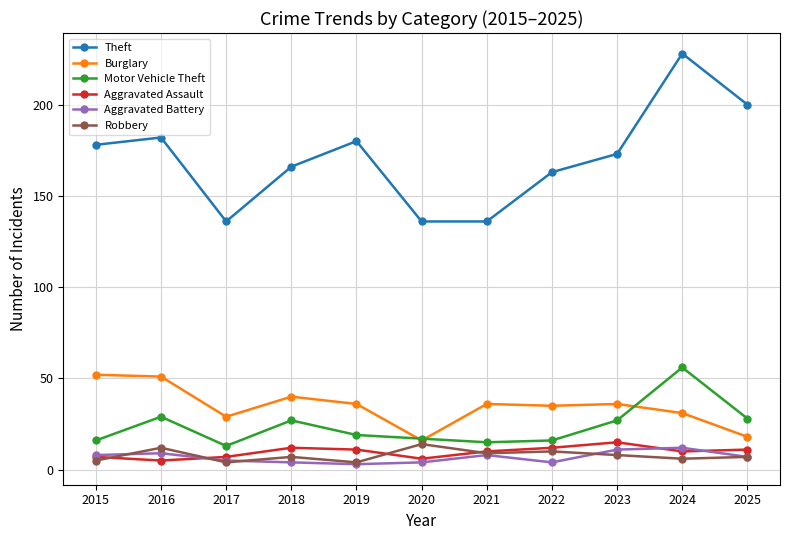

What is the difference between the second highest and minimum values in the Theft series?

64